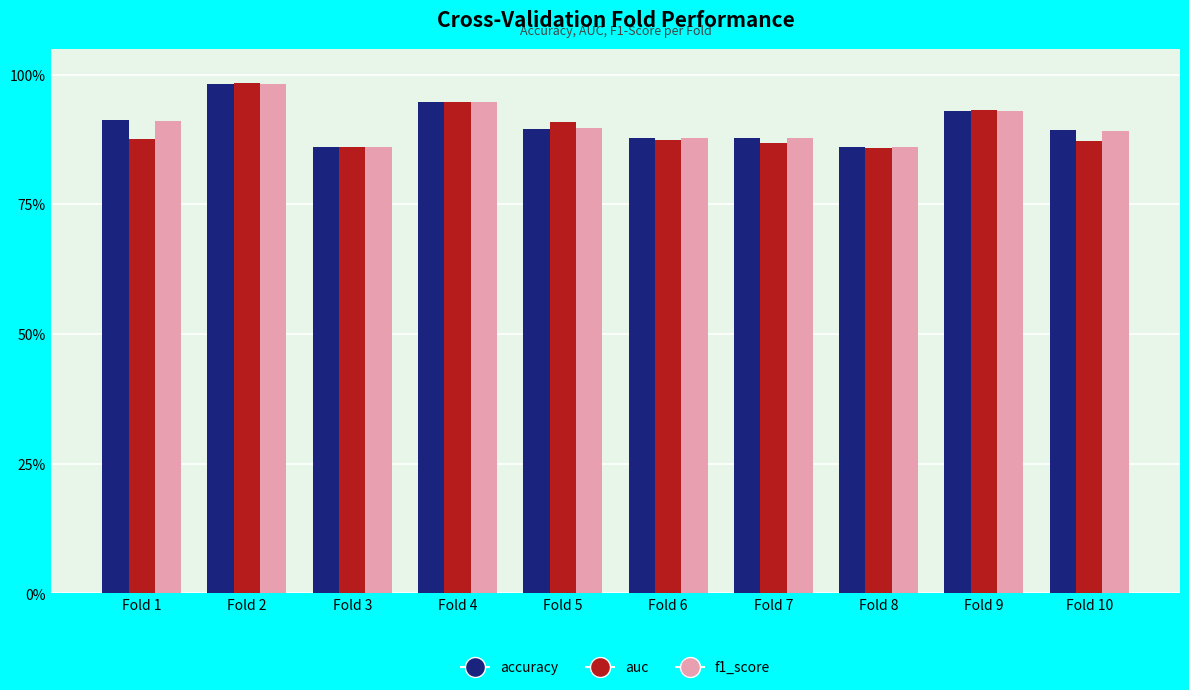

Which series has the widest spread of values?

auc